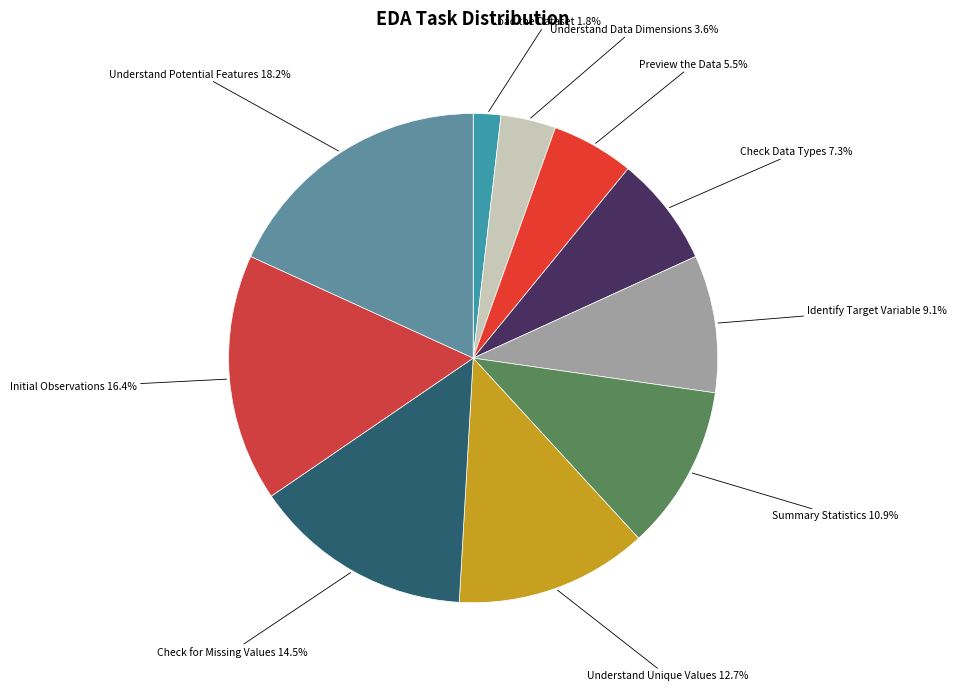

Combined, do Understand Data Dimensions and Understand Potential Features account for over 50%?

No